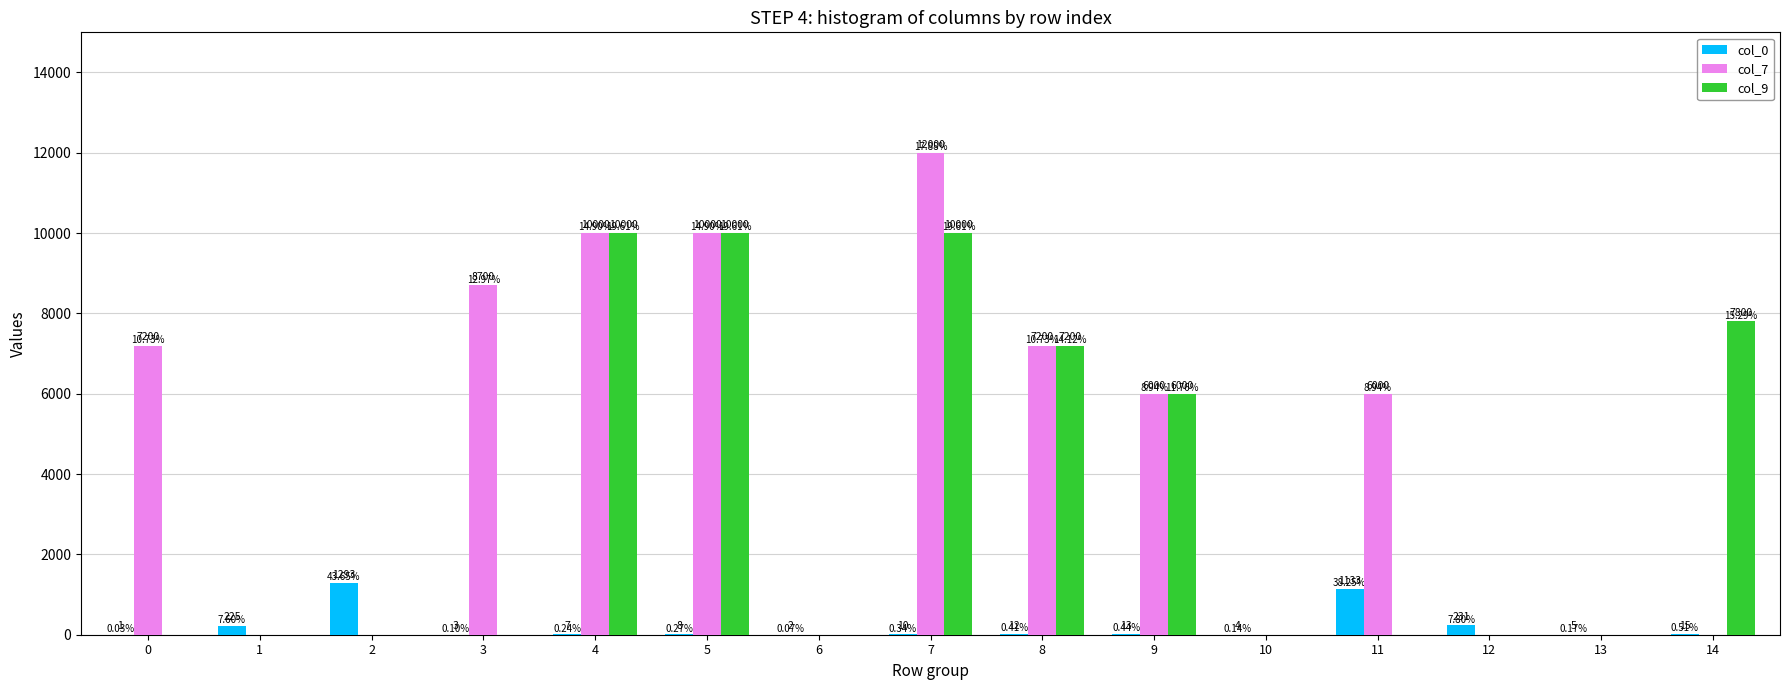

Which series changed the most between 2 and 10?

col_0